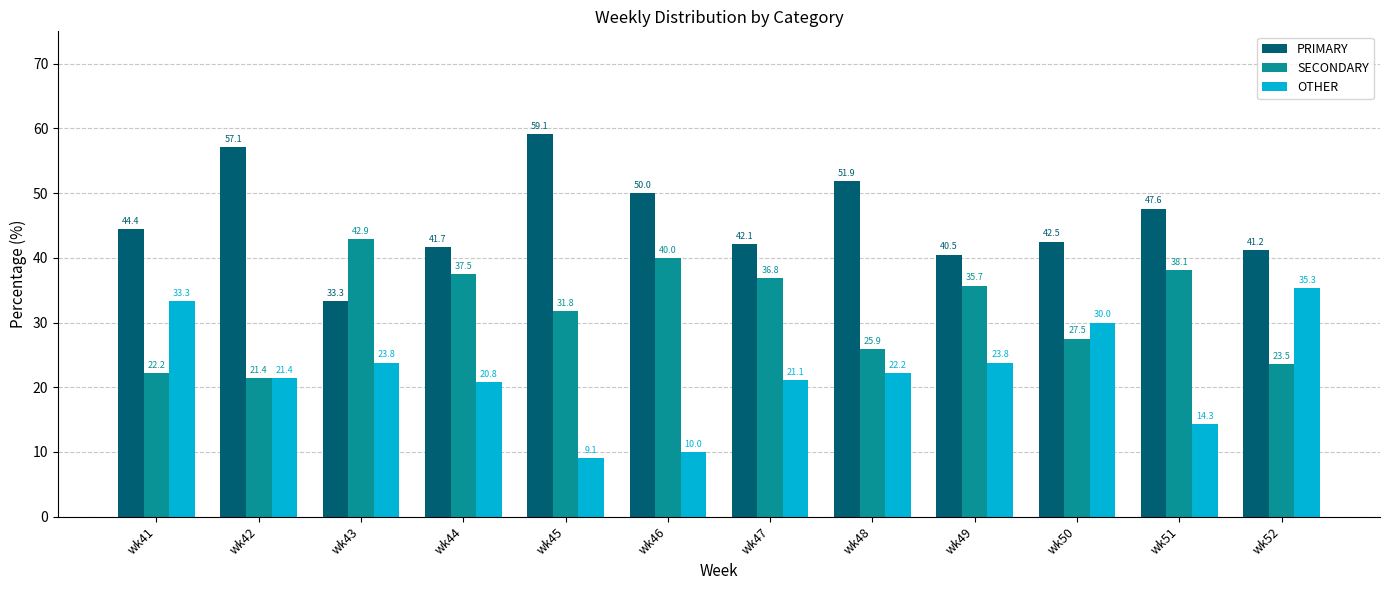

Does the chart contain stacked bars?

No